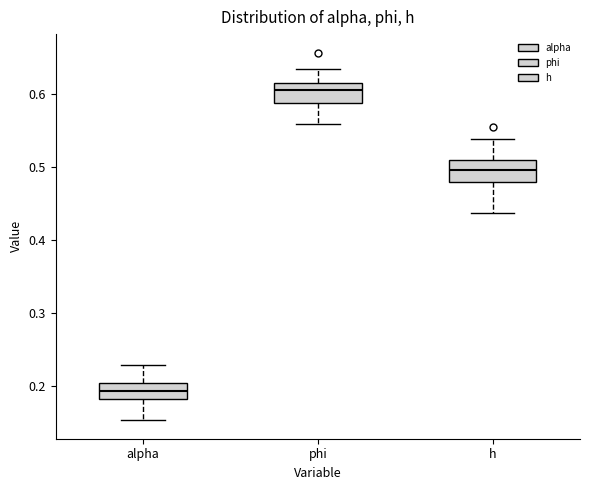

Reading left to right, transcribe this box plot: for each box, give where its median line is, the range the box spans, and where its two whiskers end, as read against the y-axis. The values are not printed on the chart, so give them approximately, as read against the axis.

alpha: median 0.19, box 0.18 to 0.20, whiskers 0.15 to 0.23
phi: median 0.61 (inside the box), box 0.59 to 0.61, whiskers 0.56 to 0.63
h: median 0.50, box 0.48 to 0.51, whiskers 0.44 to 0.54